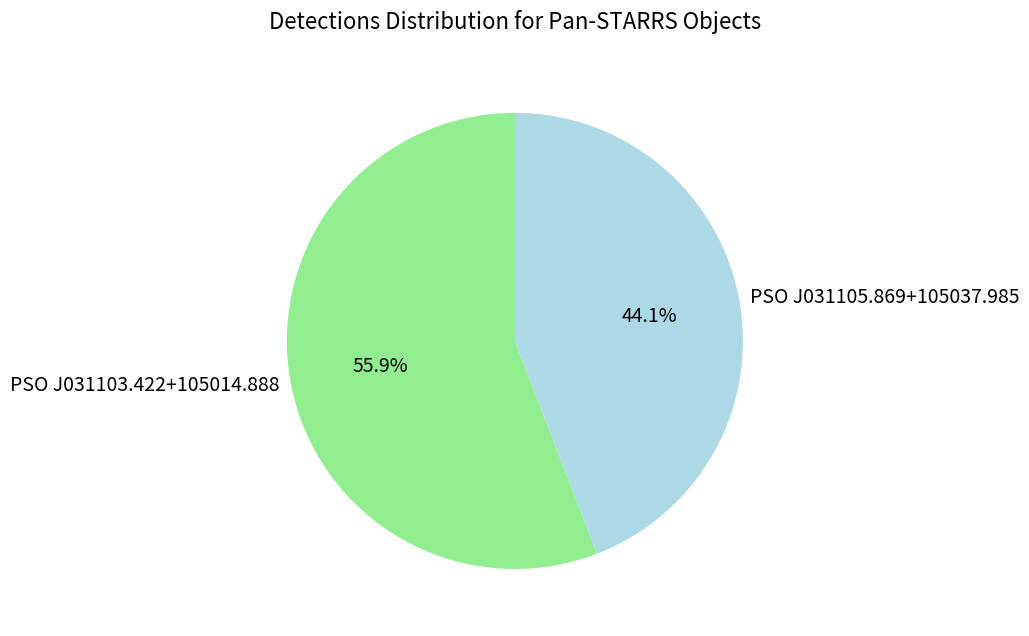

Count the number of slices in the pie.

2